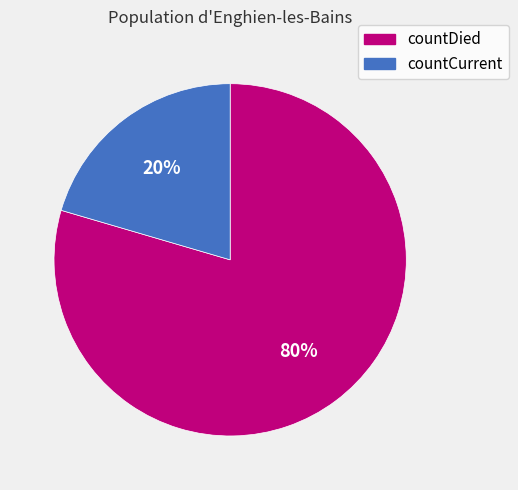

Between countDied and countCurrent, which is larger?

countDied